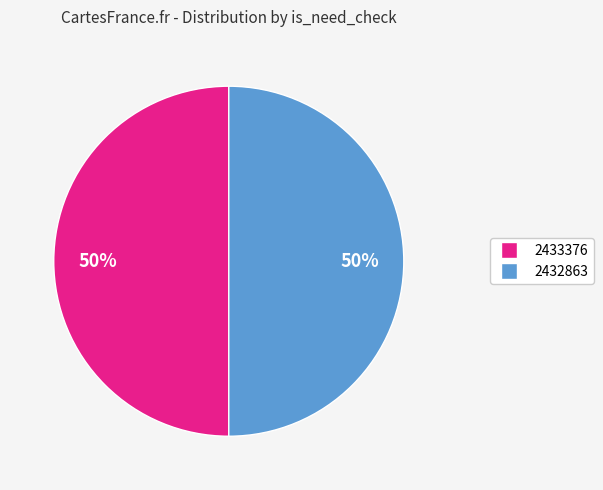

To the nearest percent, what is the combined percentage of 2433376 and 2432863?

100%